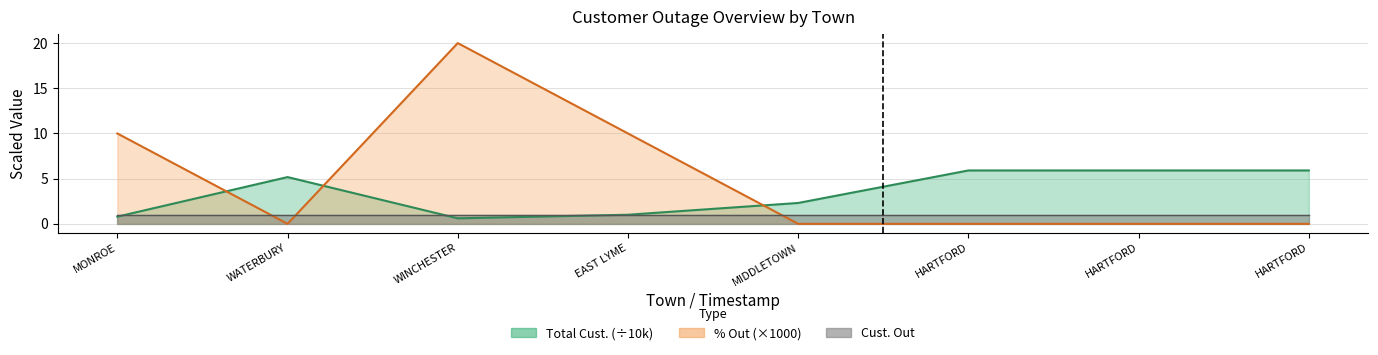

Which category has the highest value in the % Out series?

WINCHESTER